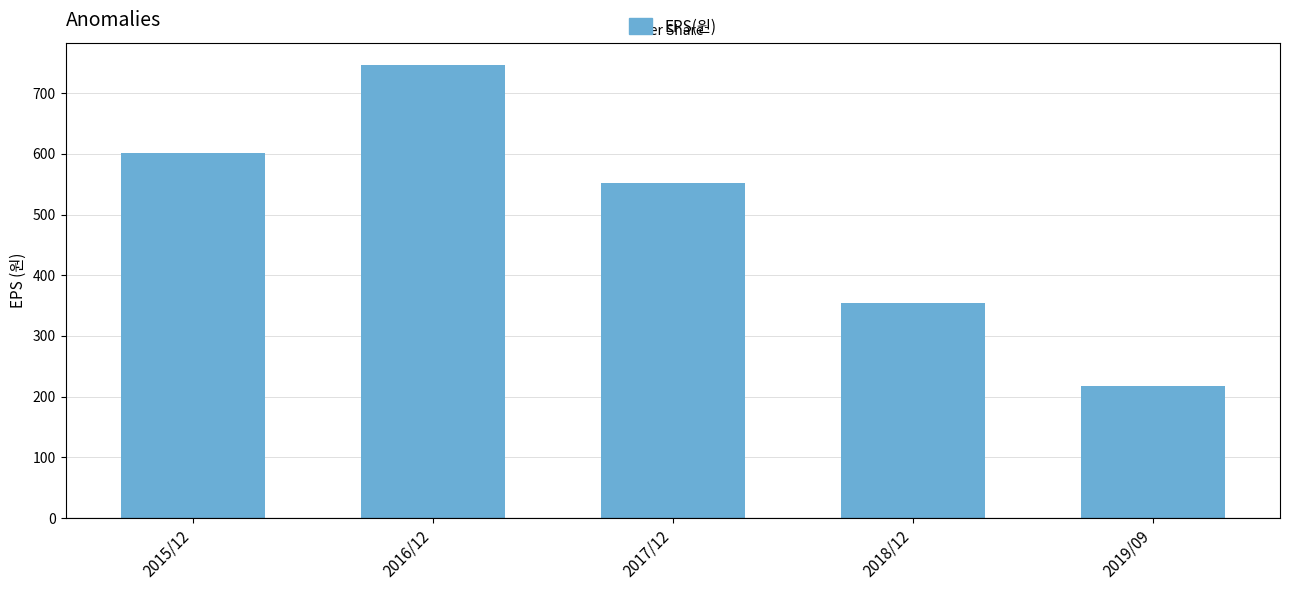

How many bars are there in total?

5